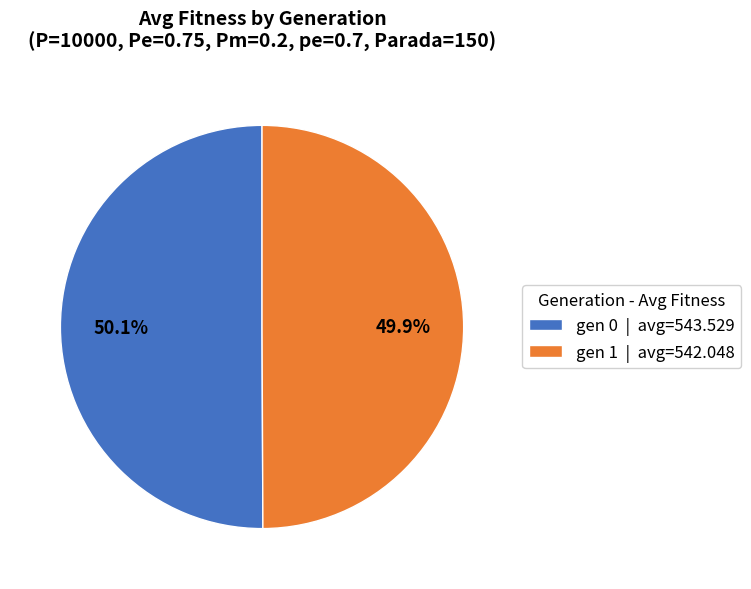

What portion of the pie excludes gen 0?

49.9%